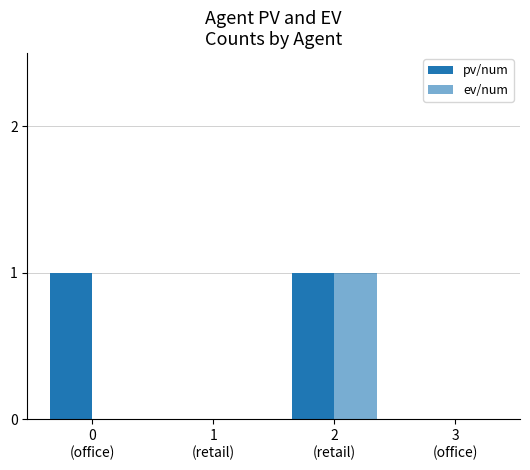

What is the sum of all ev/num values?

1